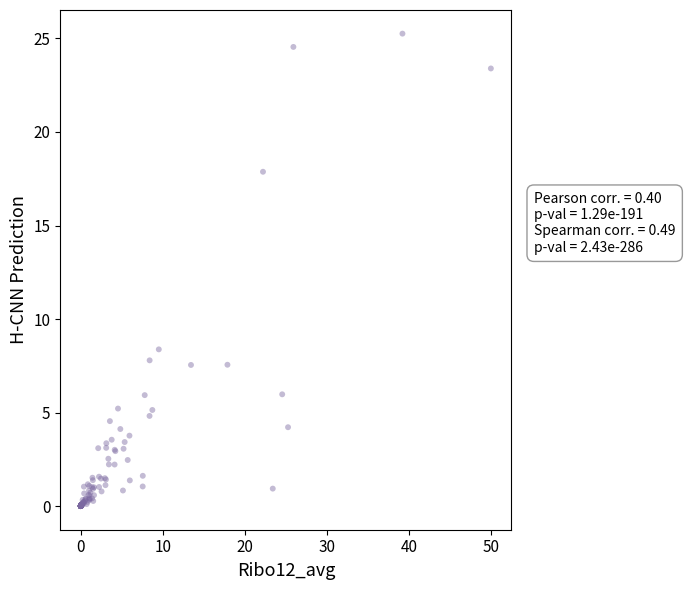

What Y value in the scatter plot is closest to 12?

8.4